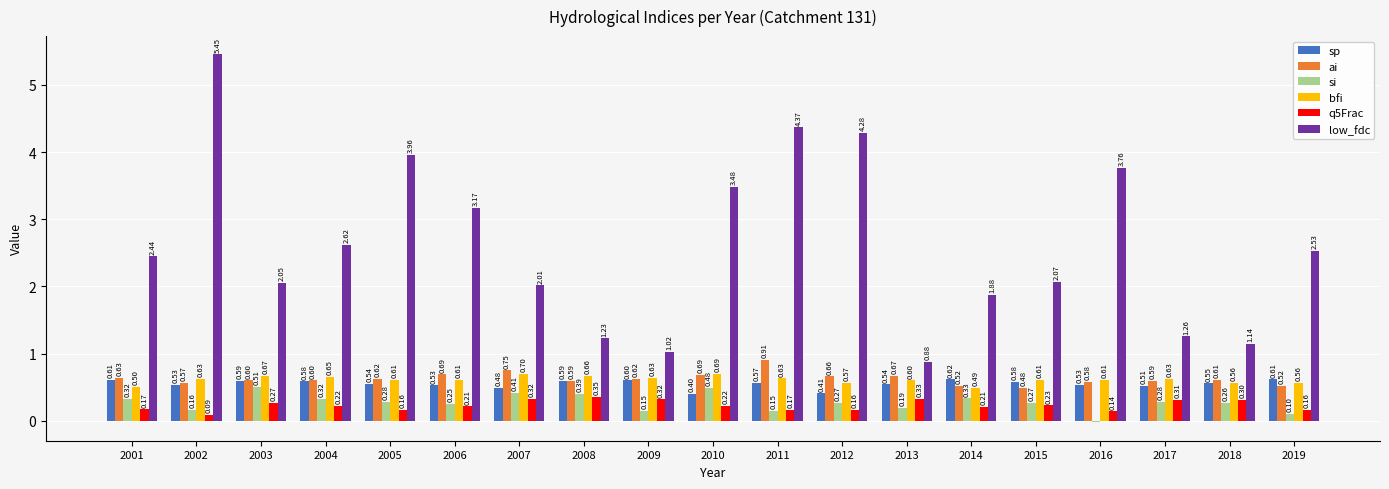

What is the average value of the si series?

0.3